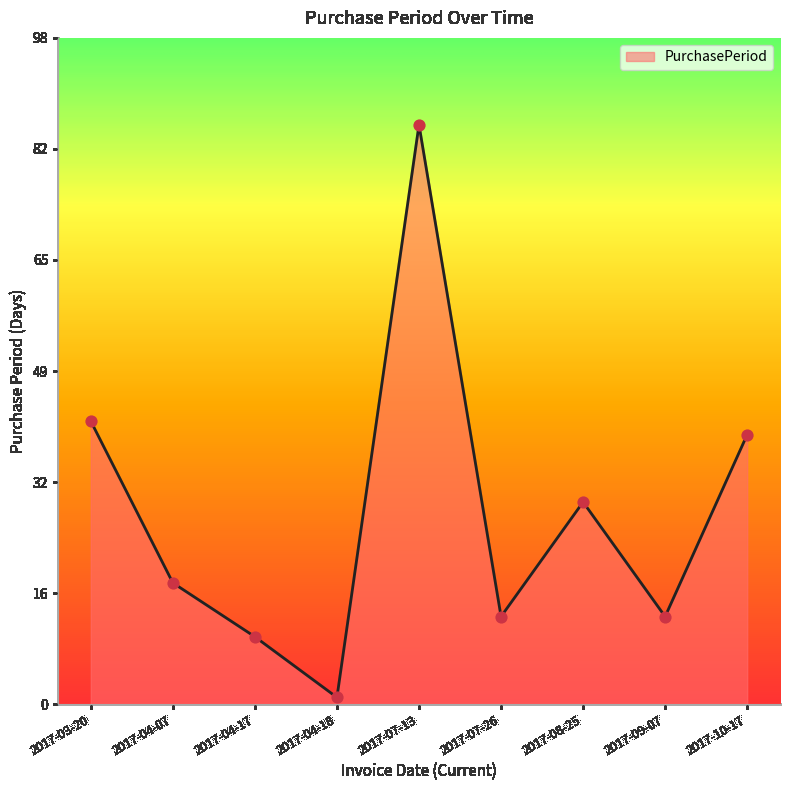

Approximately how many times larger is the value at 2017-10-17 compared to 2017-03-20?

1.0